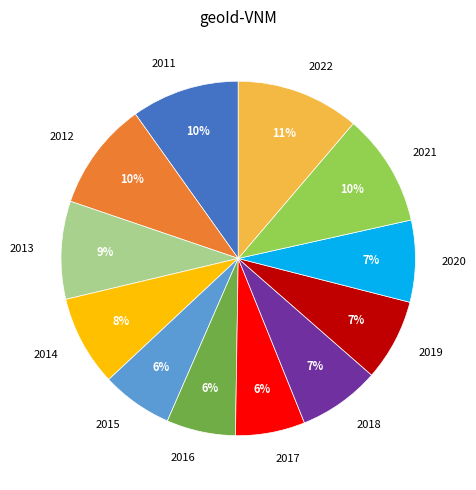

How many segments does this pie chart have?

12